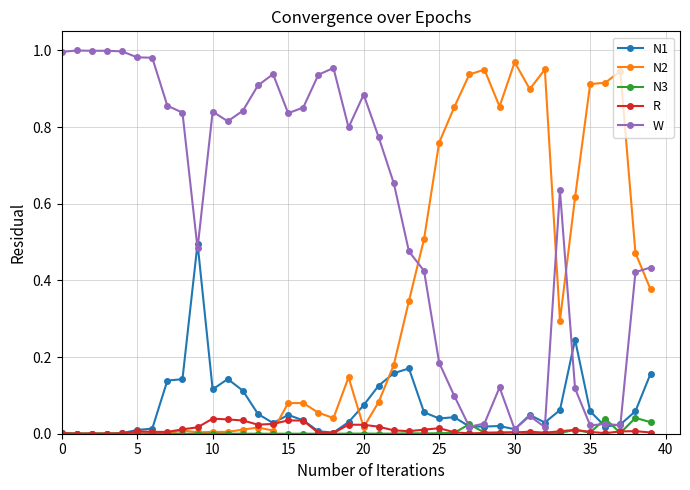

Which series has the largest total across all categories?

W